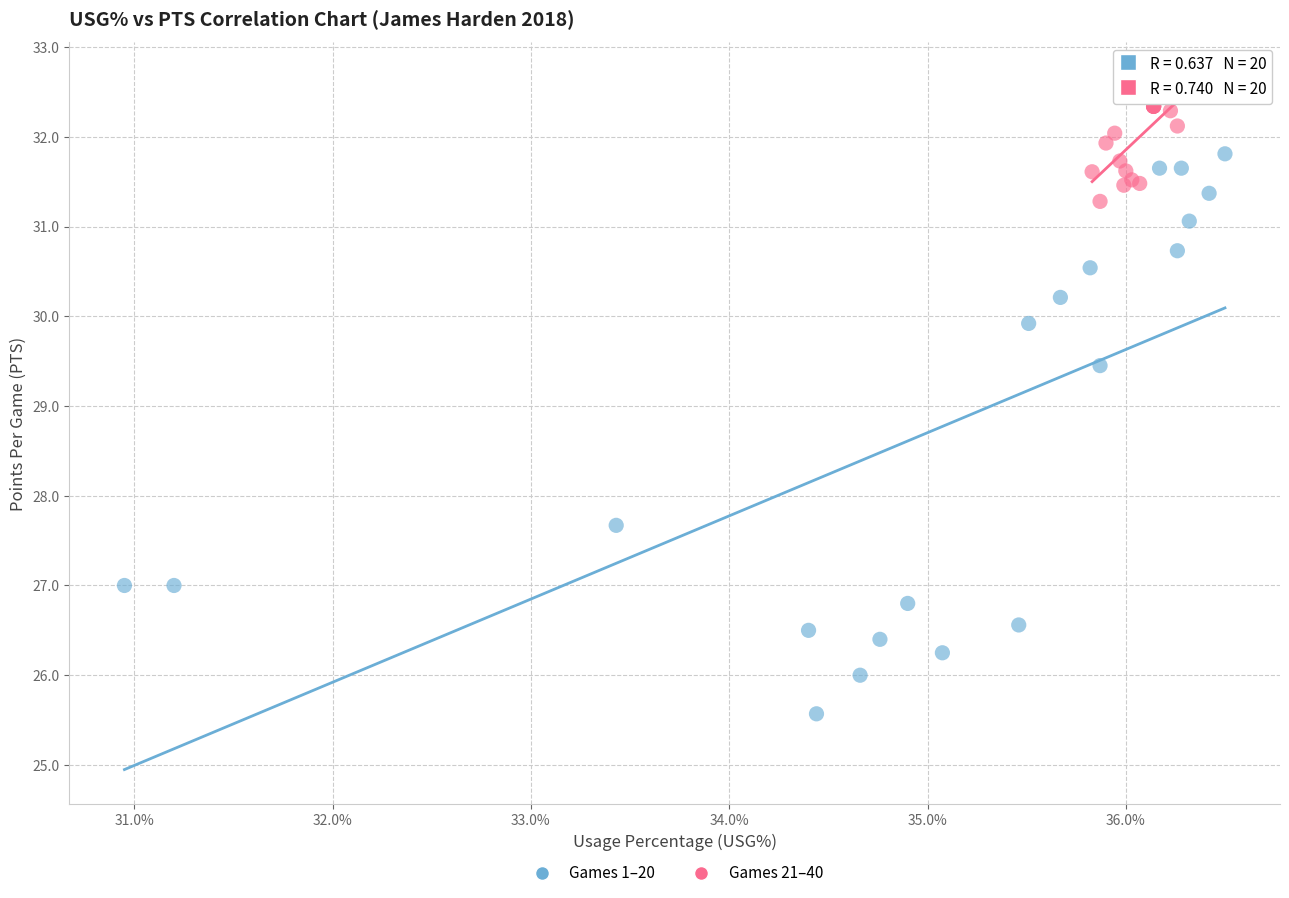

Which series has the widest spread of Y values?

Games 1–20